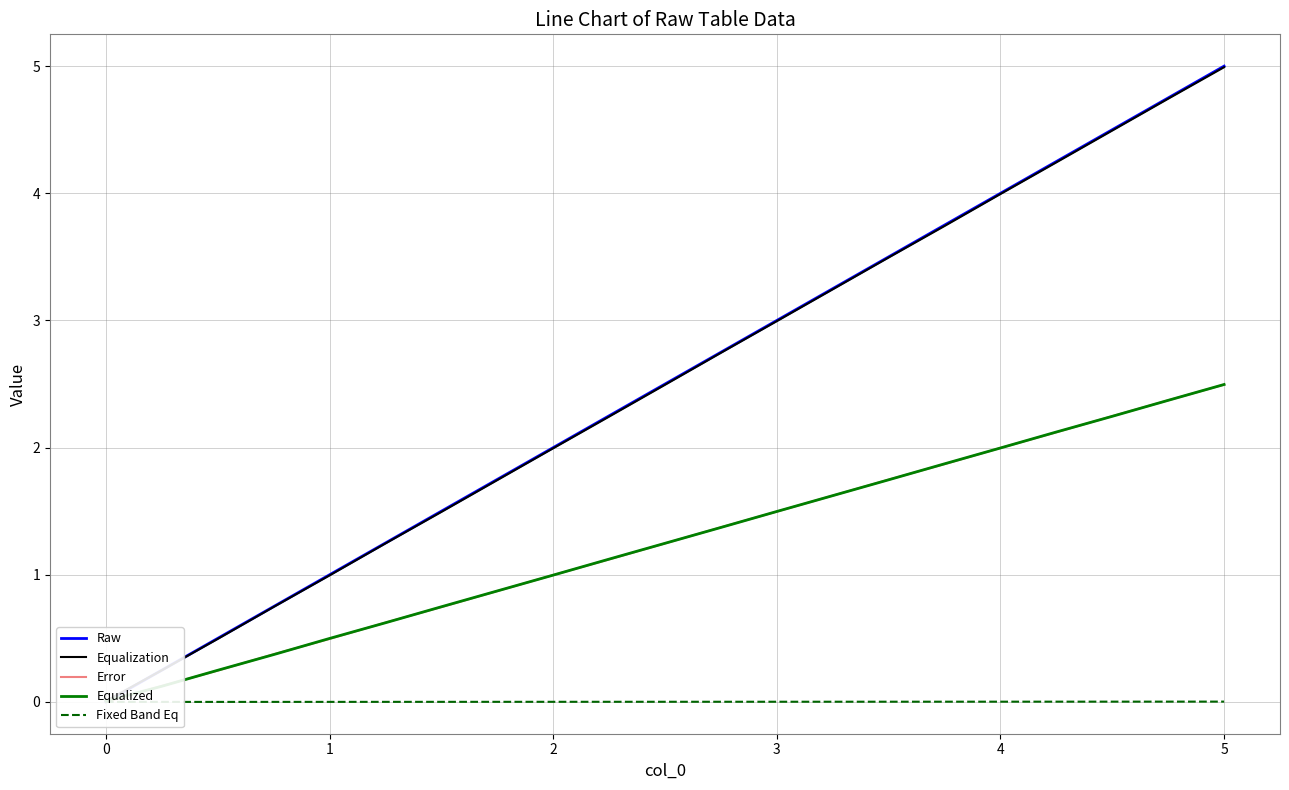

True or false: Fixed Band Eq and Equalization cross at least once.

False